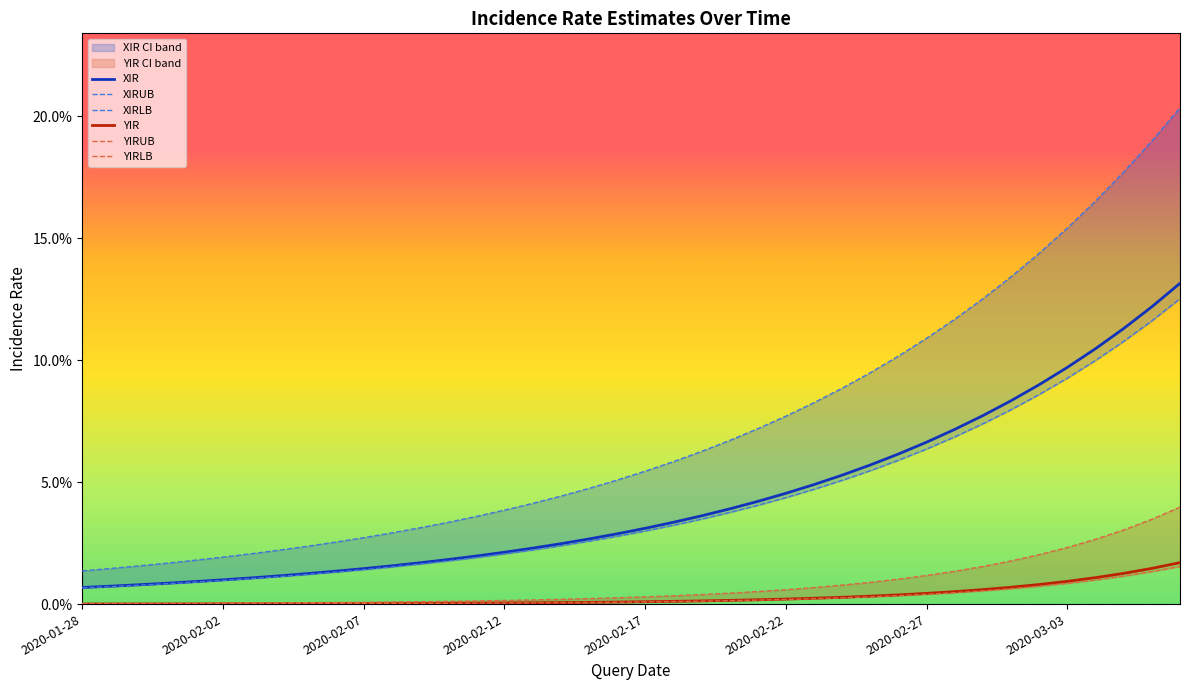

Which series changed the most between 2020-01-28 and 32?

XIRUB